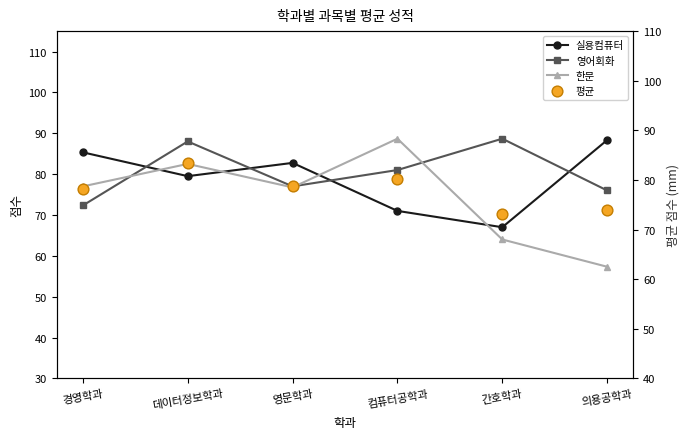

At which category is the sum across all series the highest?

데이터정보학과